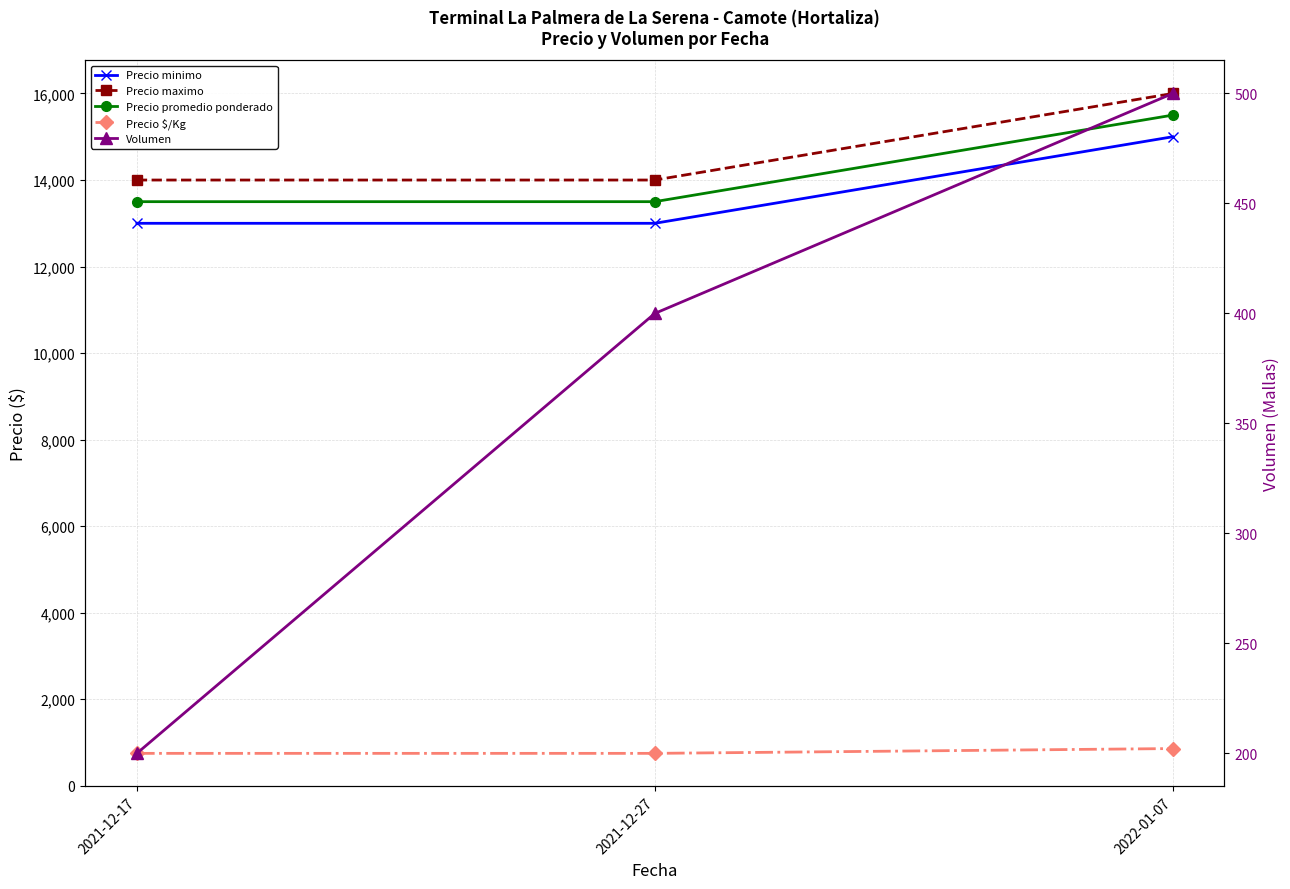

How many lines are shown in the chart?

5